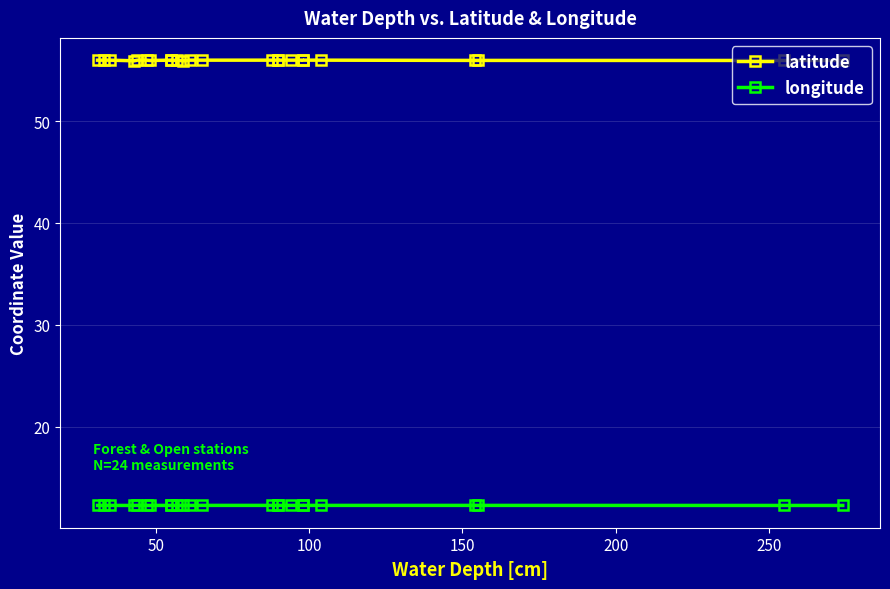

What is the highest value of the longitude series?

12.3